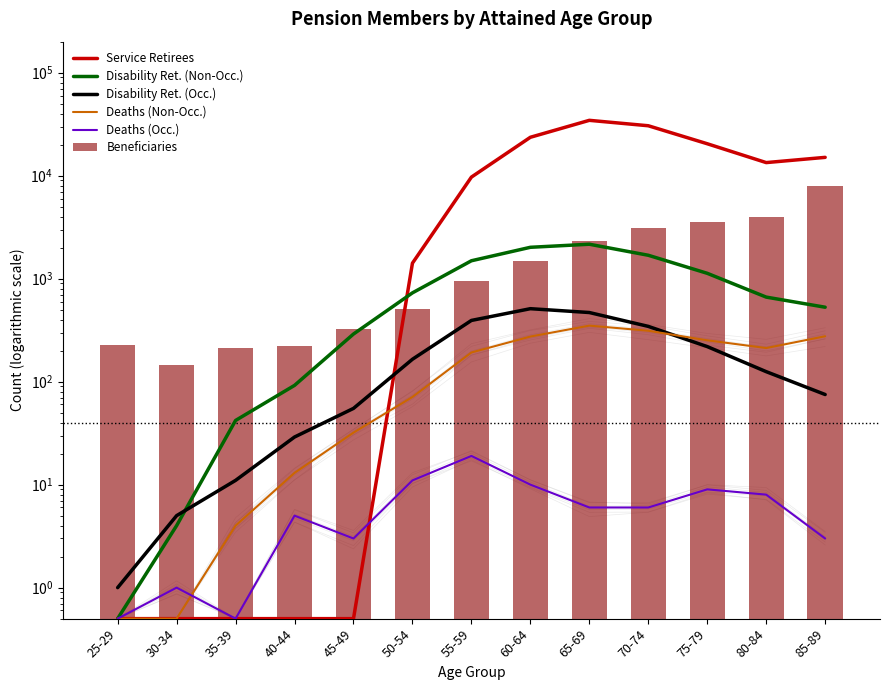

What is the sum of the Disability Ret. (Non-Occ.) values at 85-89 and 70-74?

2215.0